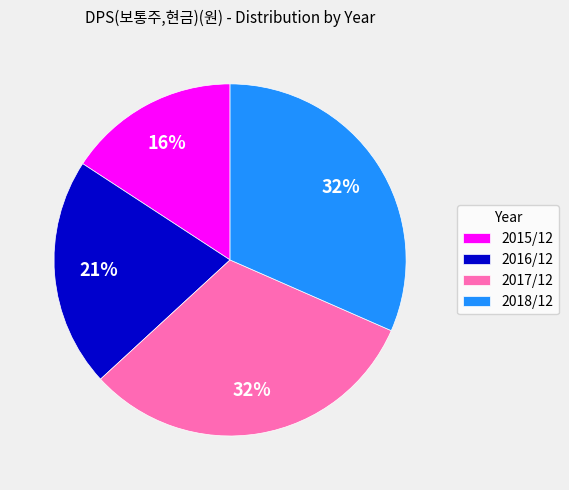

Is the sum of 2017/12 and 2016/12 greater than half?

Yes